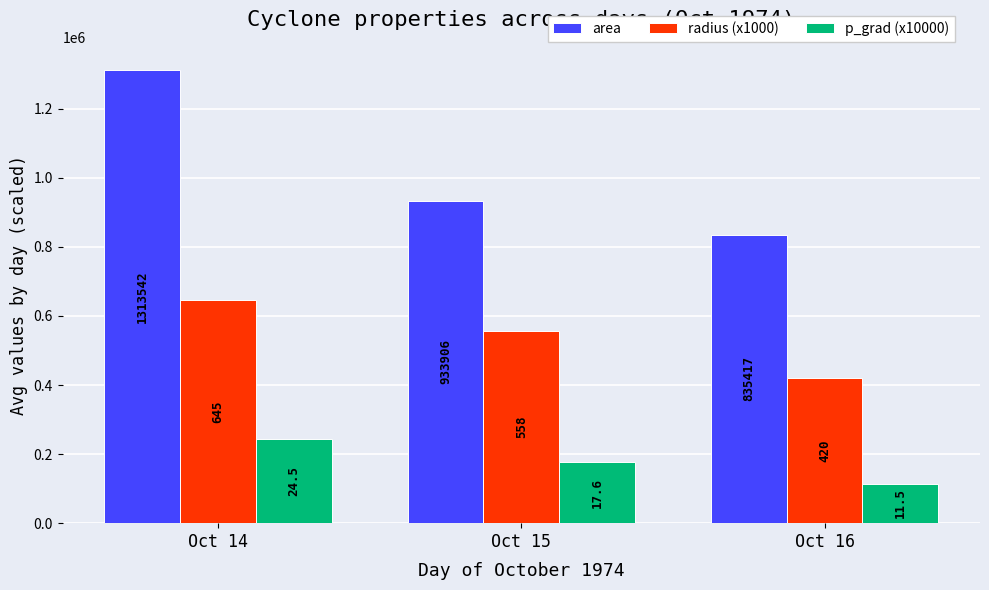

How many bars are there in total?

9